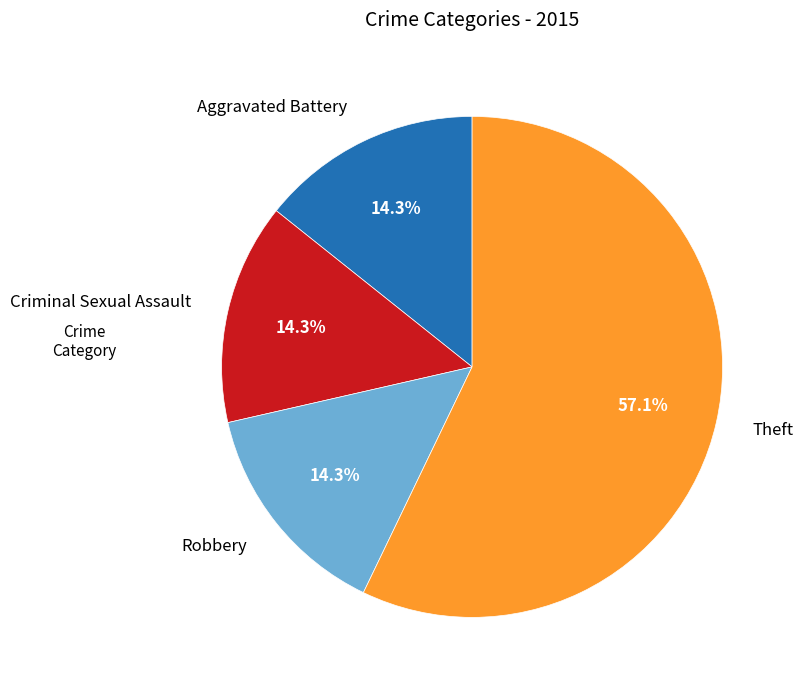

Is it true that Criminal Sexual Assault is 14% of the pie?

True